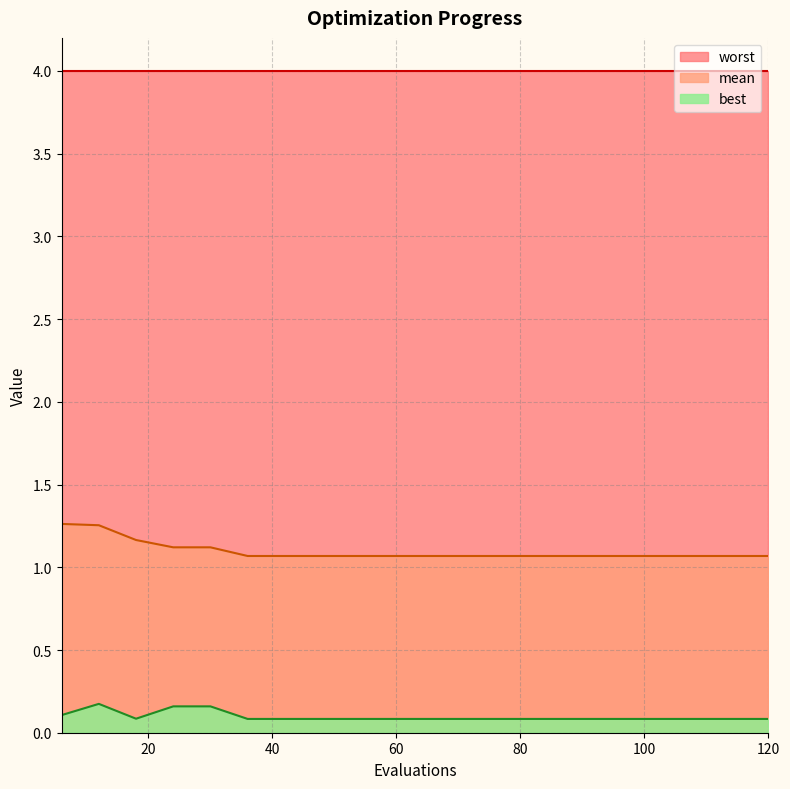

At which label does mean reach its minimum?

36